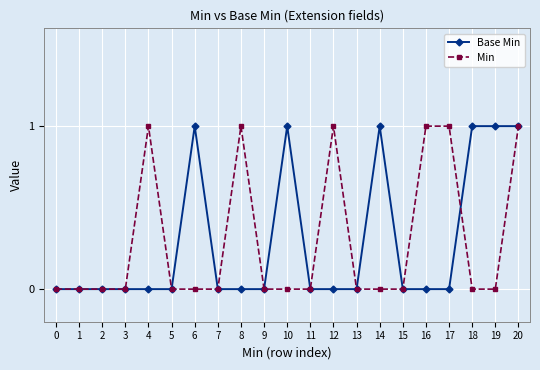

What is the sum of all Min values?

6